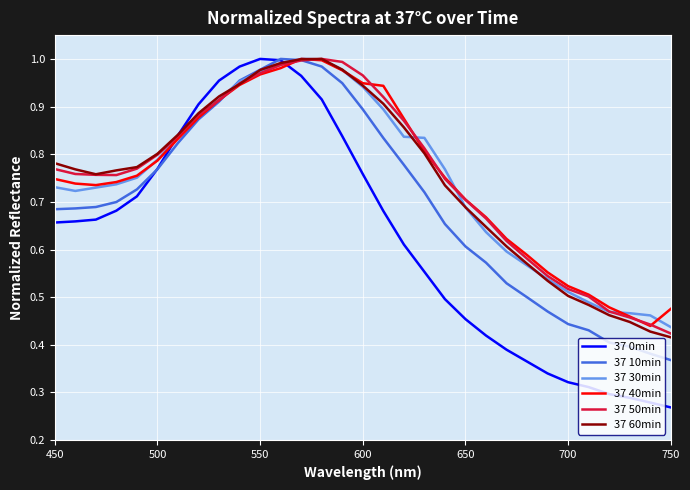

Which series has the largest range (max minus min)?

37 0min